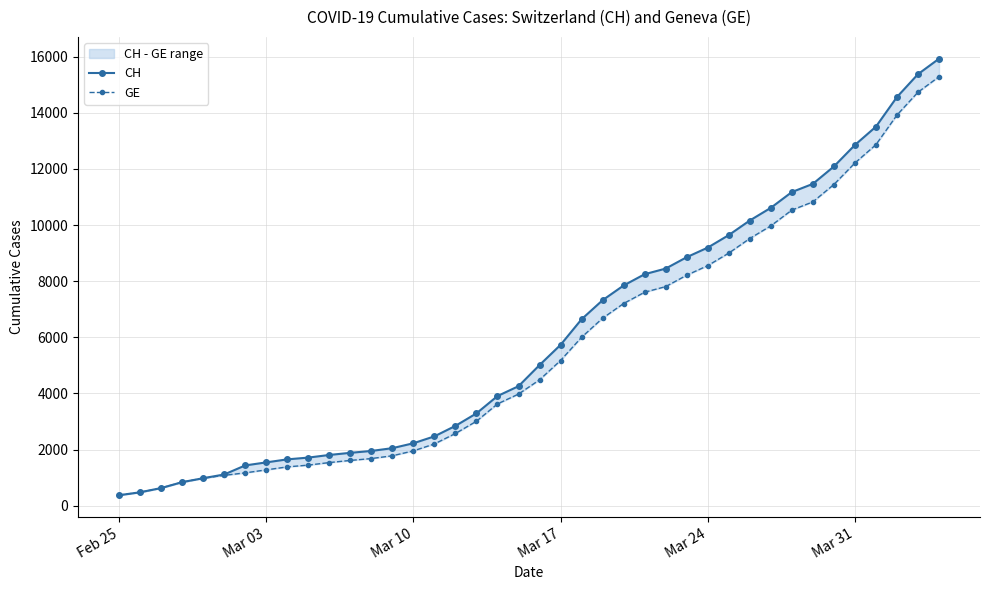

True or false: GE and CH intersect in this chart.

False